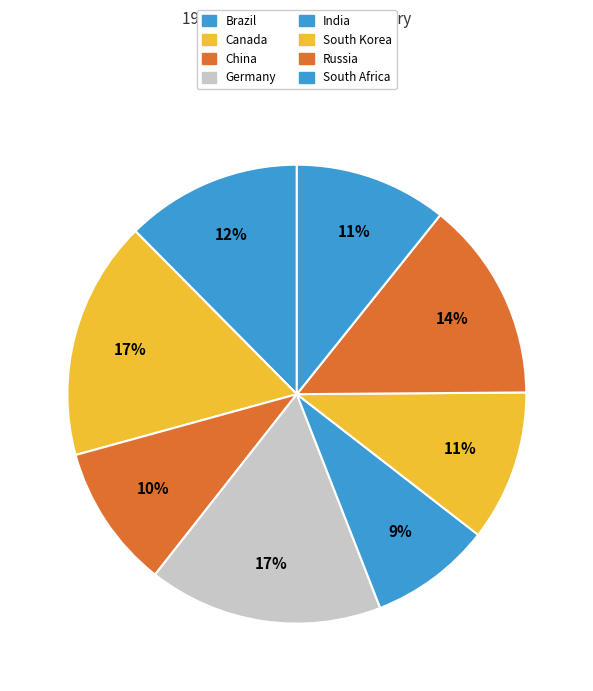

What is the ratio of the value at Canada to the value at Brazil?

1.4